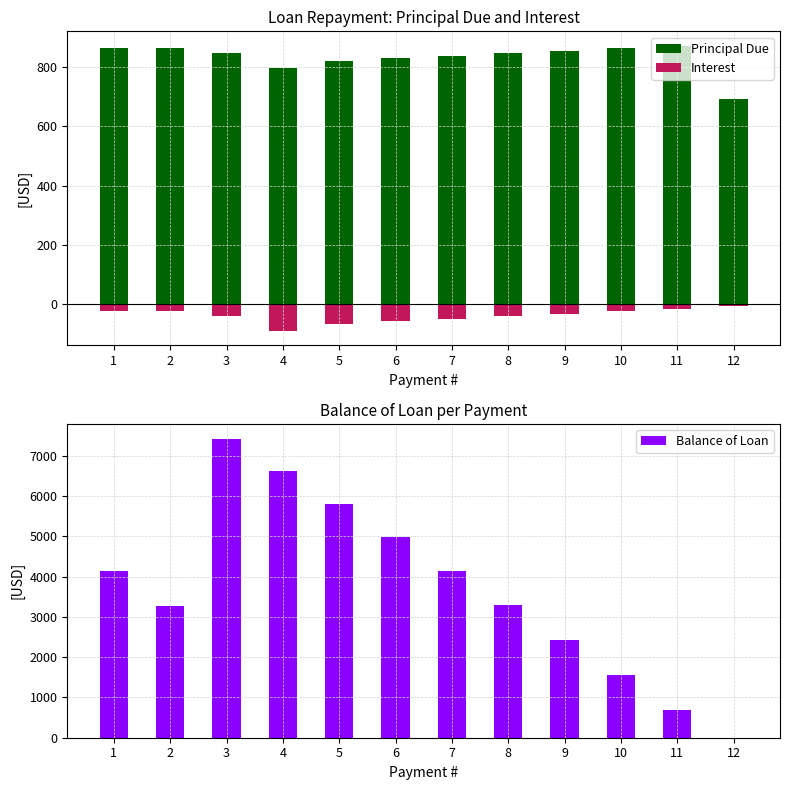

At which label is Principal Due closest to 782?

4